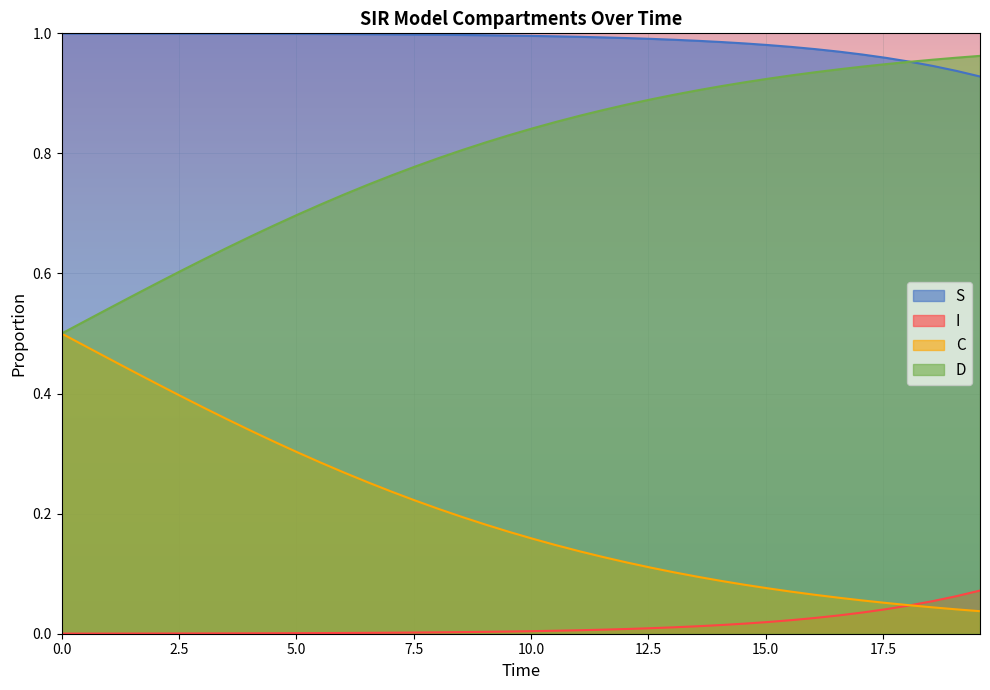

Which series has the largest total across all categories?

S